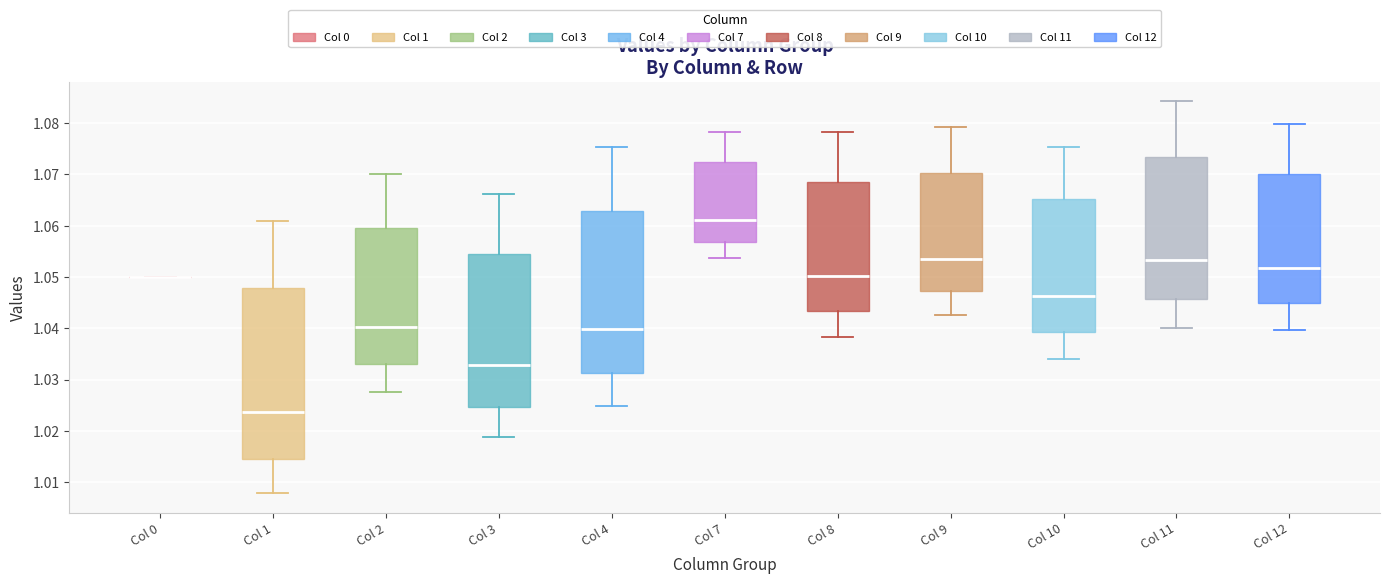

Where does the lower whisker of the box for Col 4 end on the y-axis? The values are not printed on the chart, so give them approximately, as read against the axis.

1.025